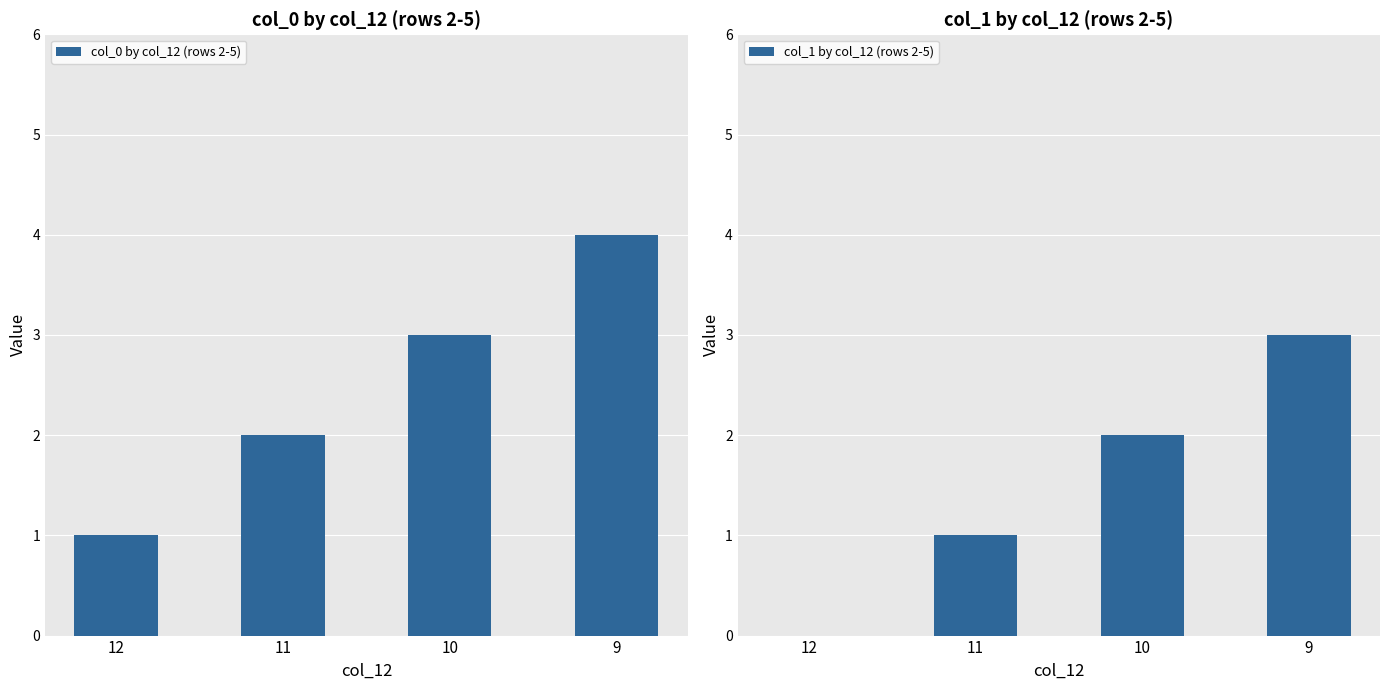

What is the total value across all series at 11?

3